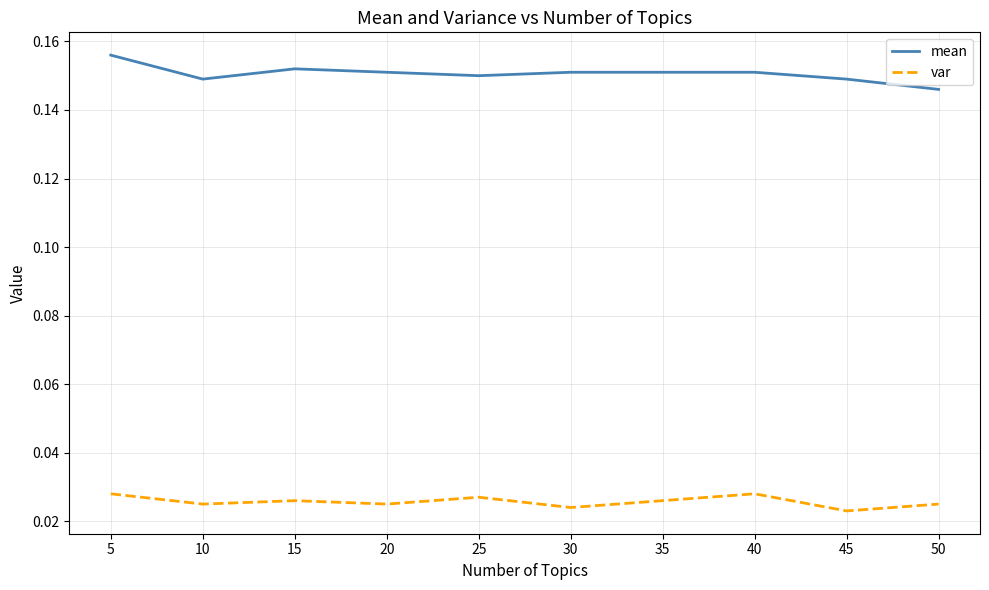

List the series in order of their peak value, highest first.

mean, var